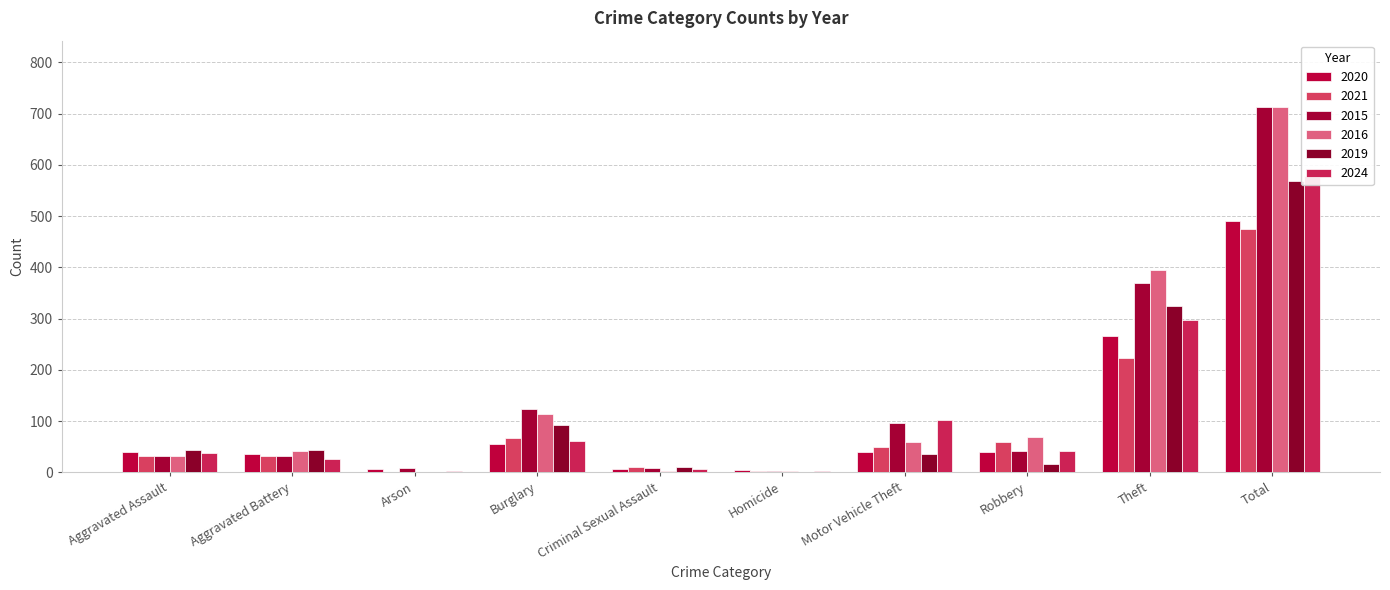

Is the value of 2015 at Robbery greater than the value of 2021 at Motor Vehicle Theft?

No